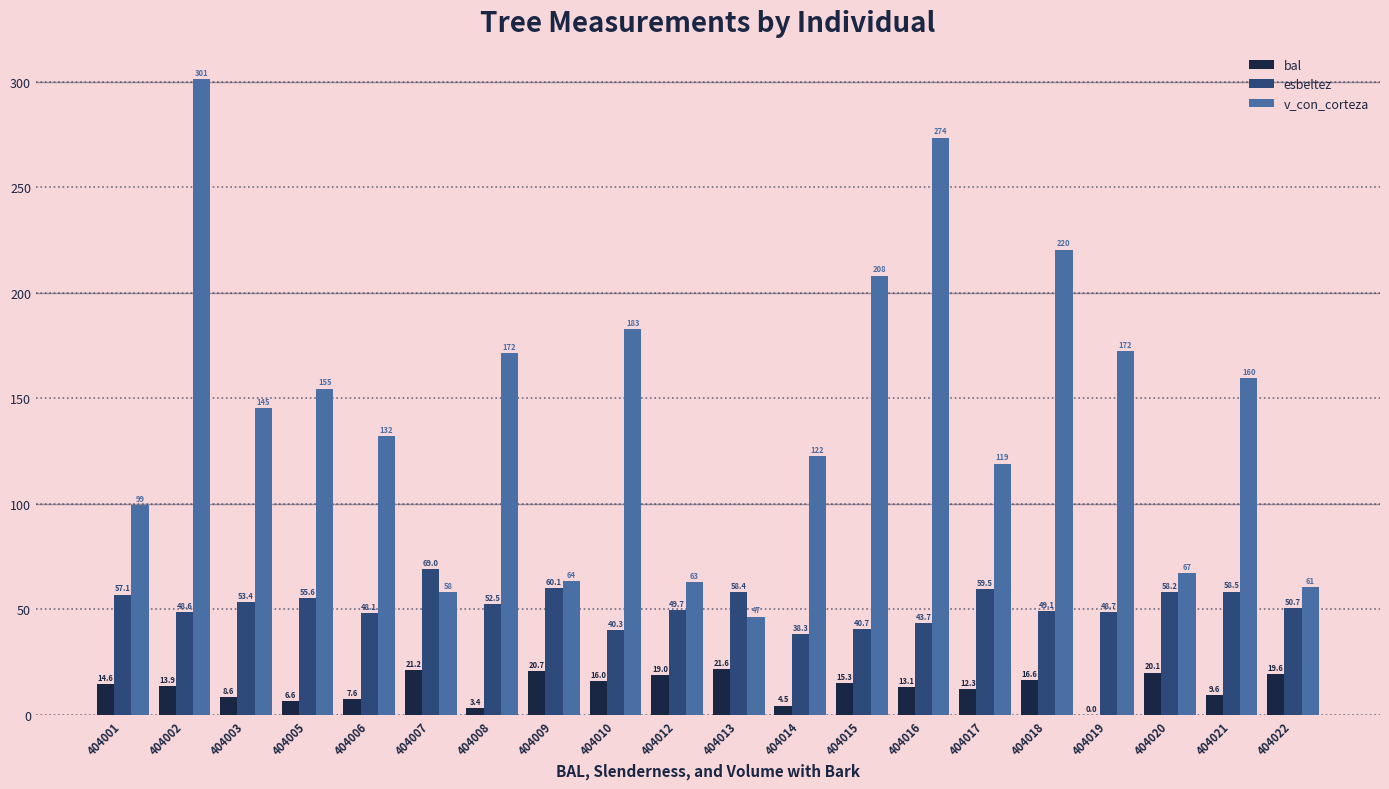

Which series changed the most between 404003 and 404008?

v_con_corteza